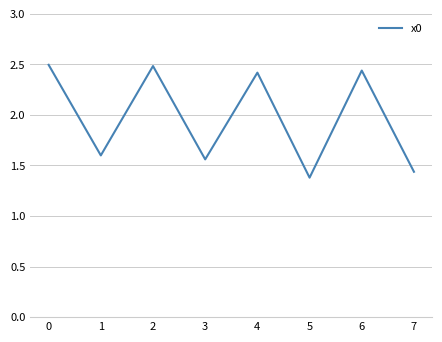

Count the values in the range 1 to 2.

4